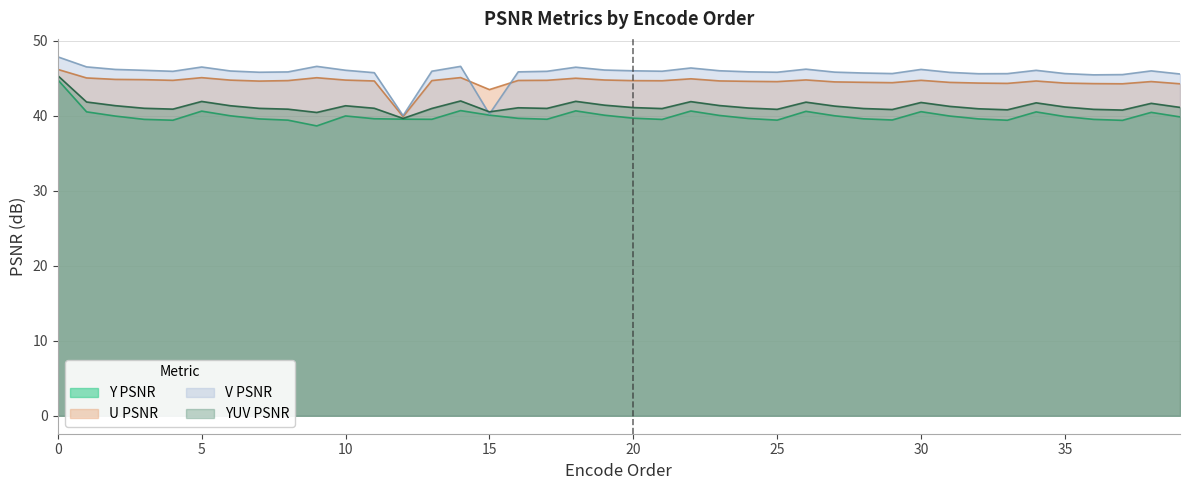

True or false: Y PSNR and U PSNR cross at least once.

False